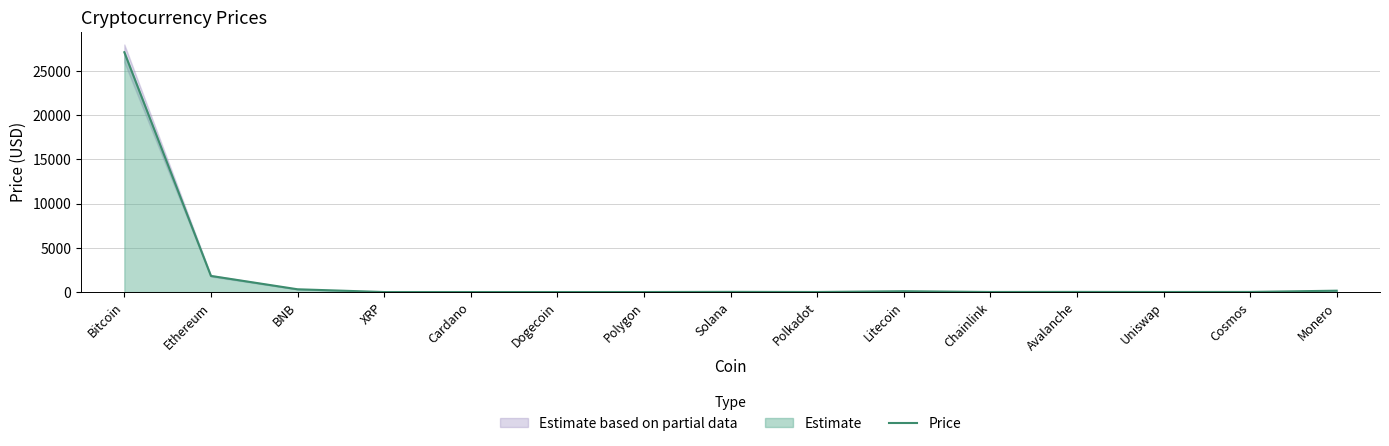

True or false: the data shows 3.4 at Uniswap.

False